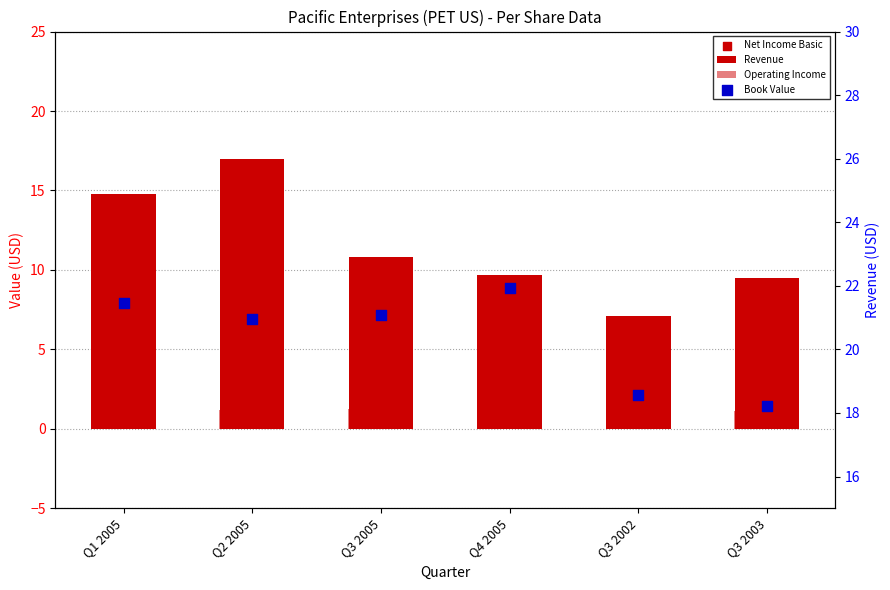

Which series has the largest total across all categories?

Book Value